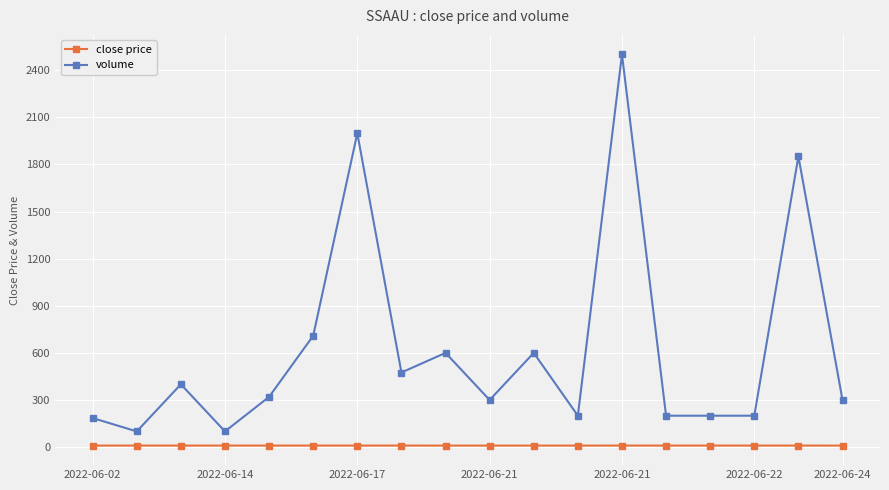

Which series has the largest total across all categories?

volume